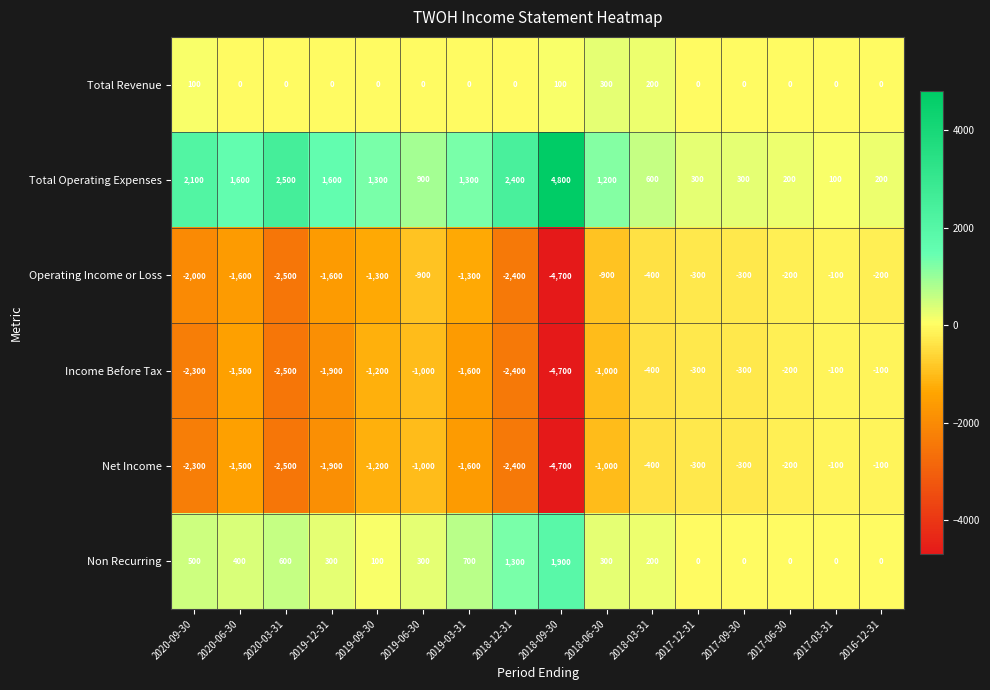

What is the approximate value of Operating Income or Loss at 2018-09-30?

-4700